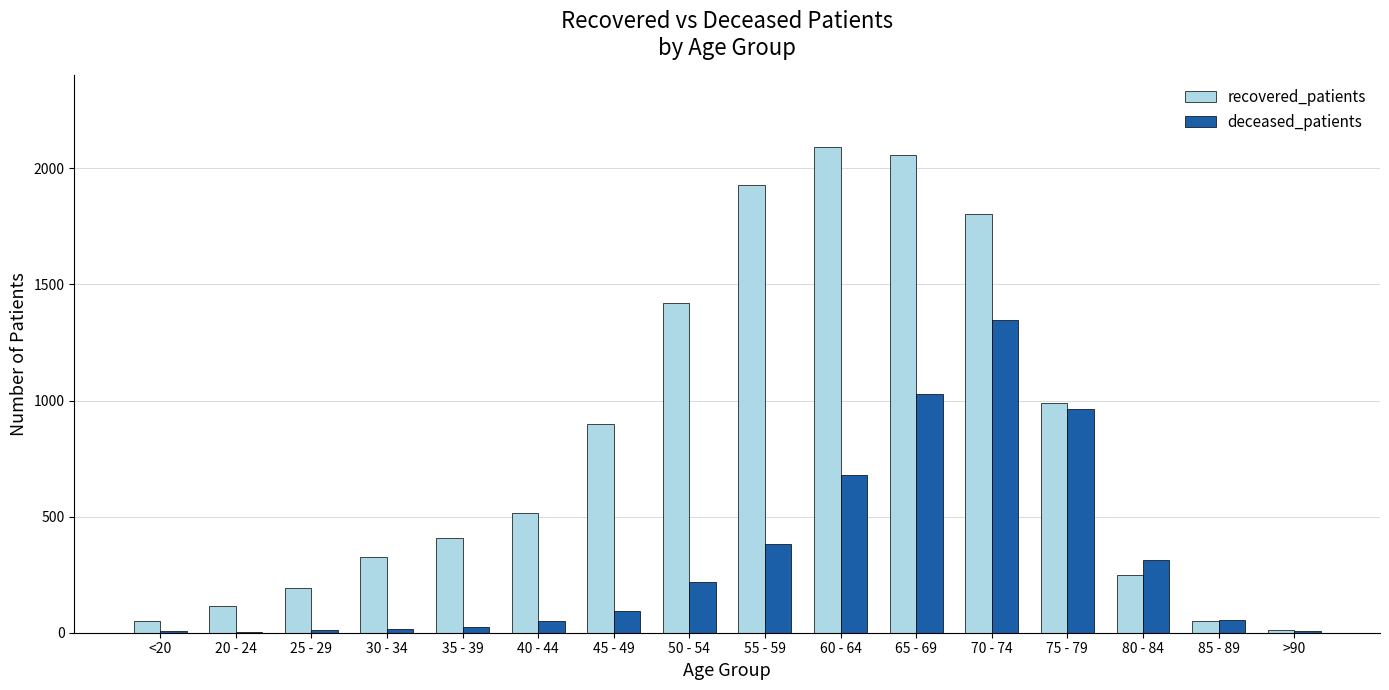

Which series has the widest spread of values?

recovered_patients